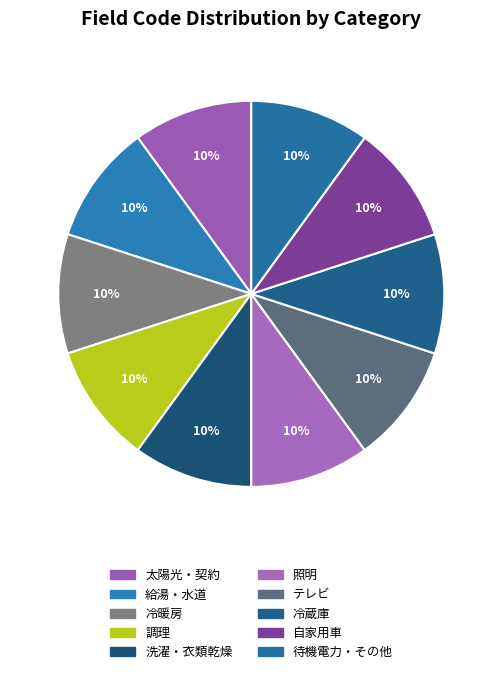

Rank the categories by value from highest to lowest.

待機電力・その他, 自家用車, 冷蔵庫, テレビ, 照明, 洗濯・衣類乾燥, 調理, 冷暖房, 給湯・水道, 太陽光・契約